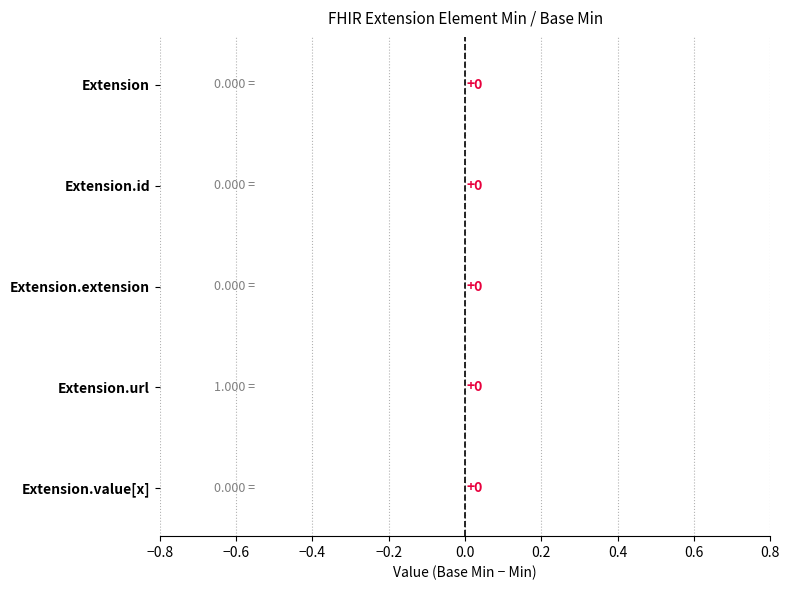

How many data points does each series have?

5